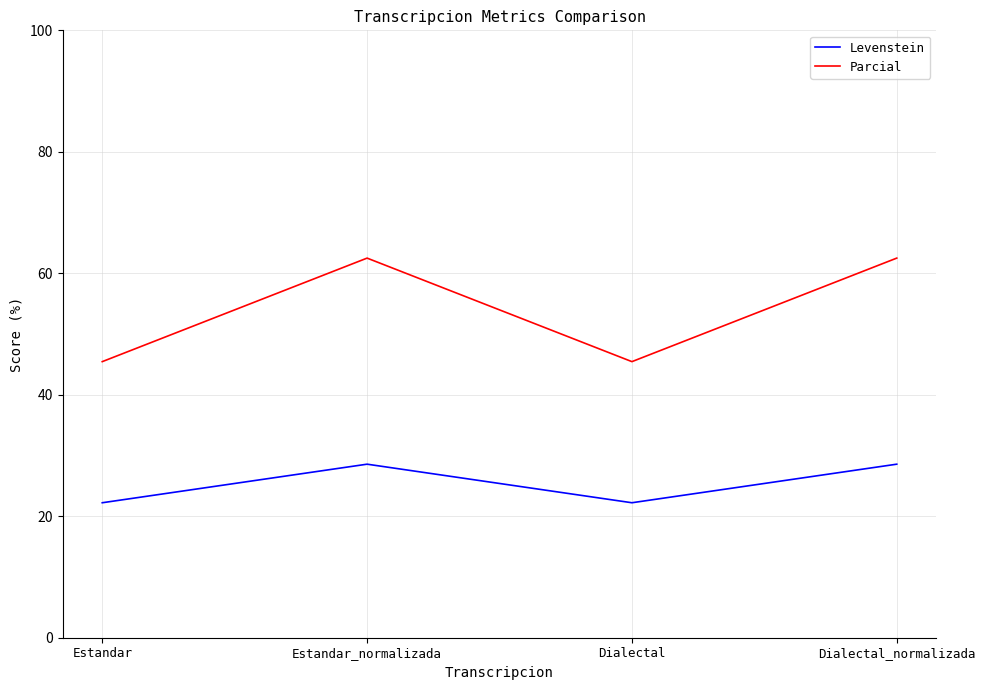

True or false: Levenstein and Parcial cross at least once.

False